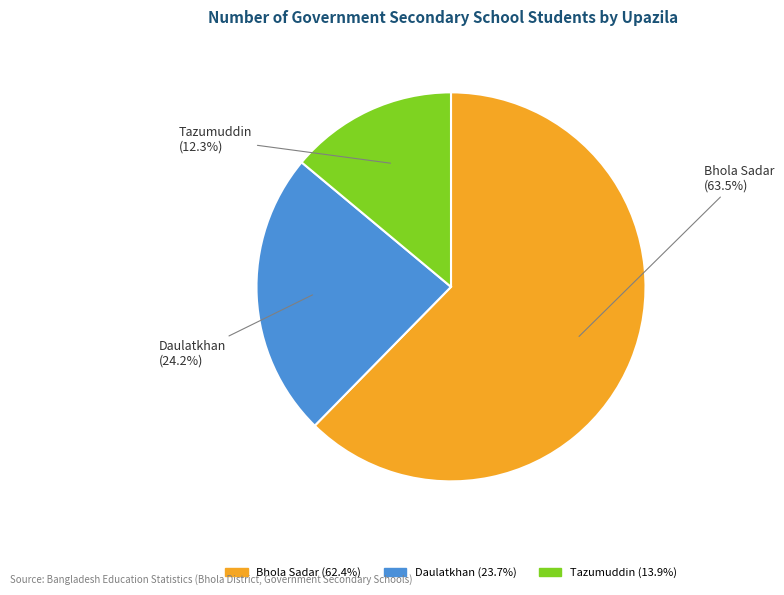

Rank the categories by value from lowest to highest.

Tazumuddin, Daulatkhan, Bhola Sadar